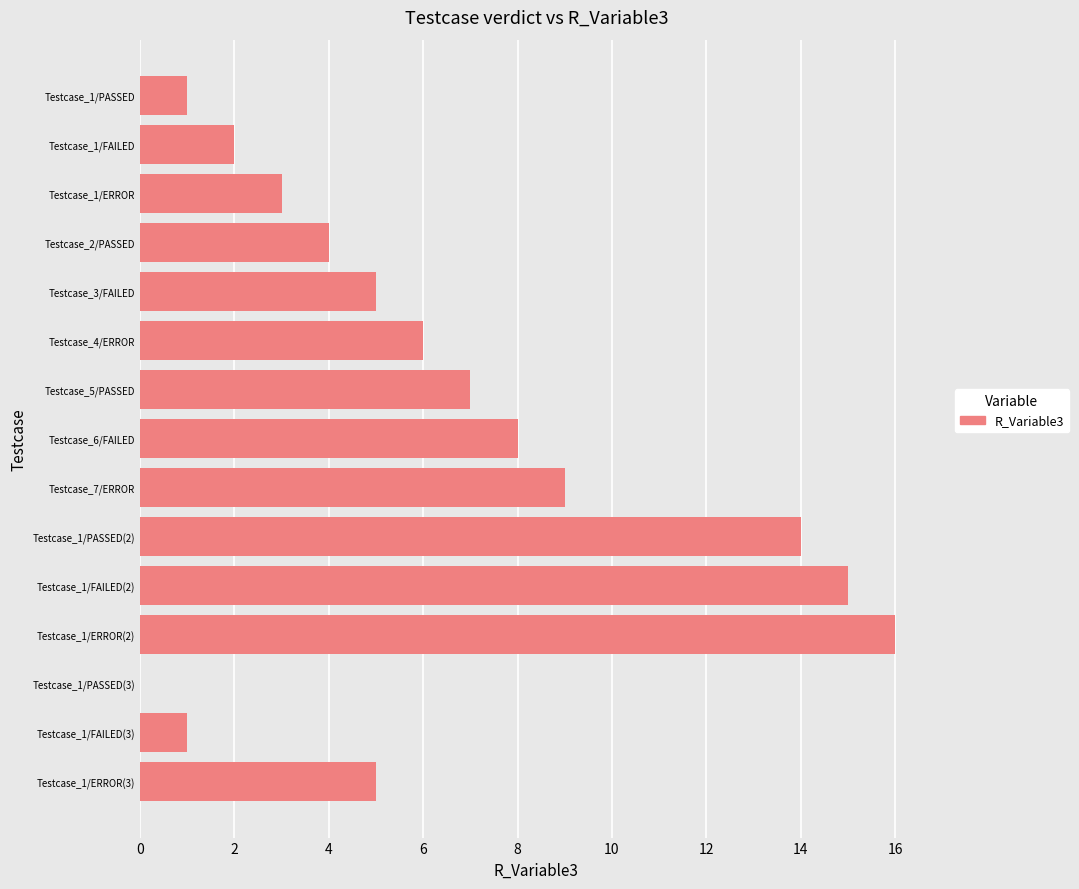

Which label corresponds to the largest value in the chart?

Testcase_1/ERROR(2)